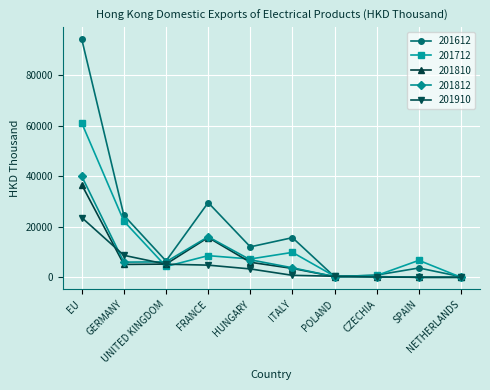

True or false: 201910 and 201812 intersect in this chart.

True